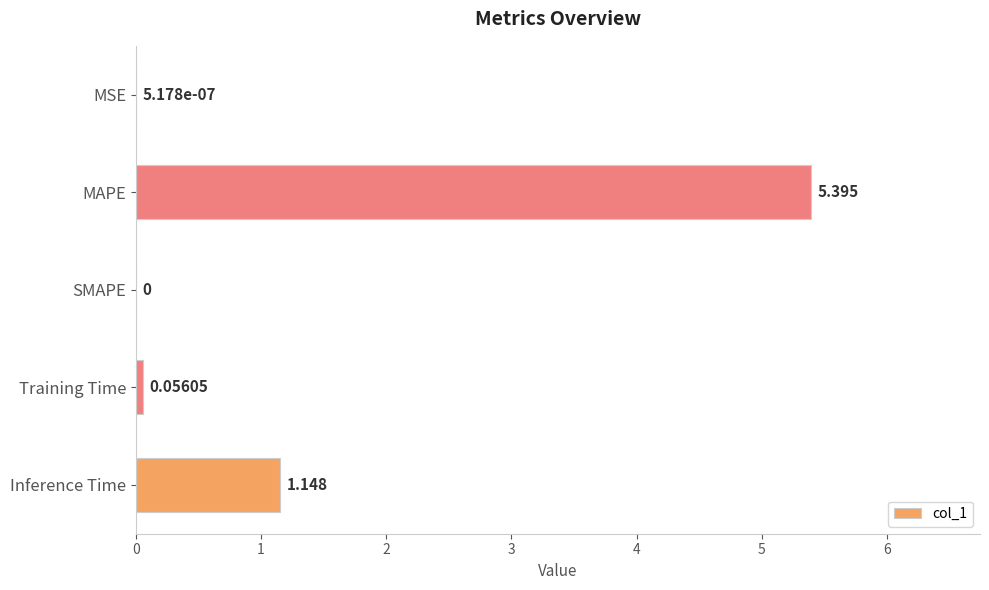

Which has a higher value, MAPE or Training Time?

MAPE